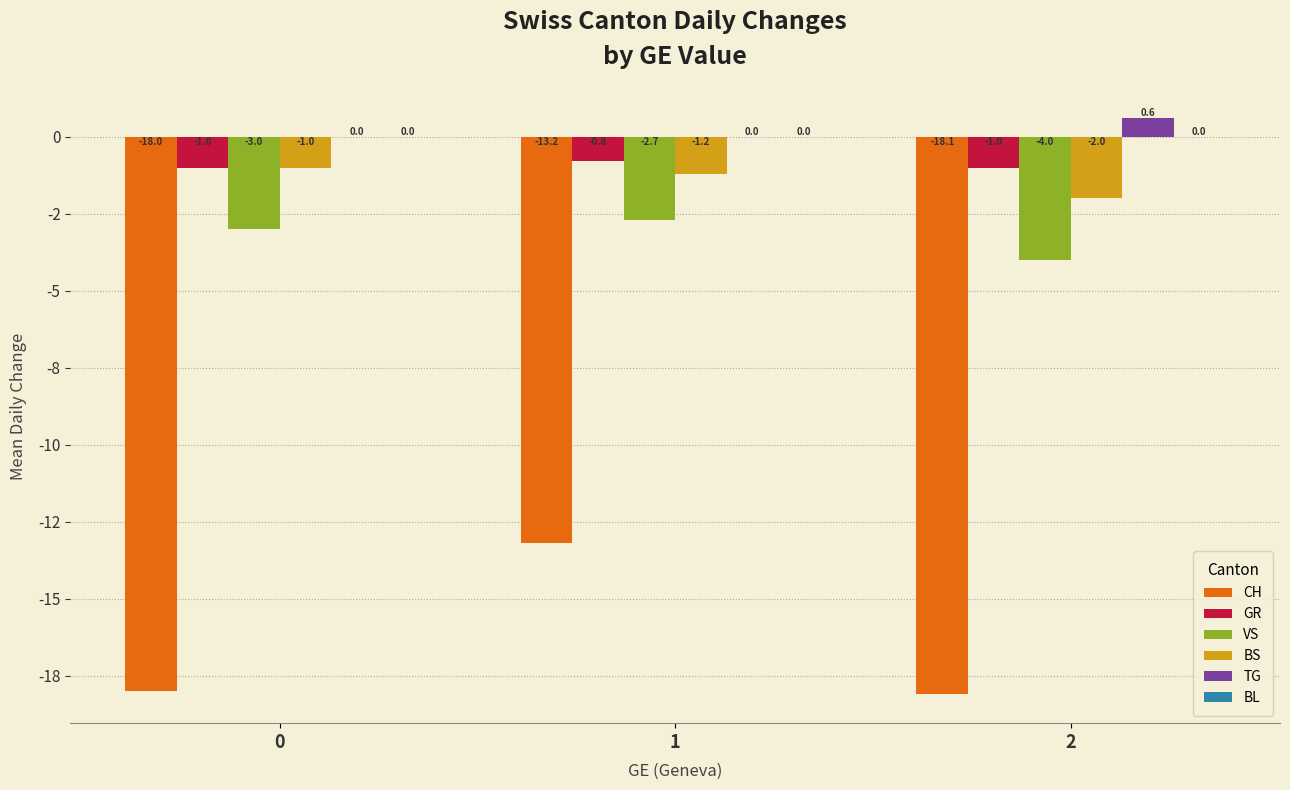

Rank the series at 0 from lowest to highest value.

CH, VS, GR, BS, TG, BL